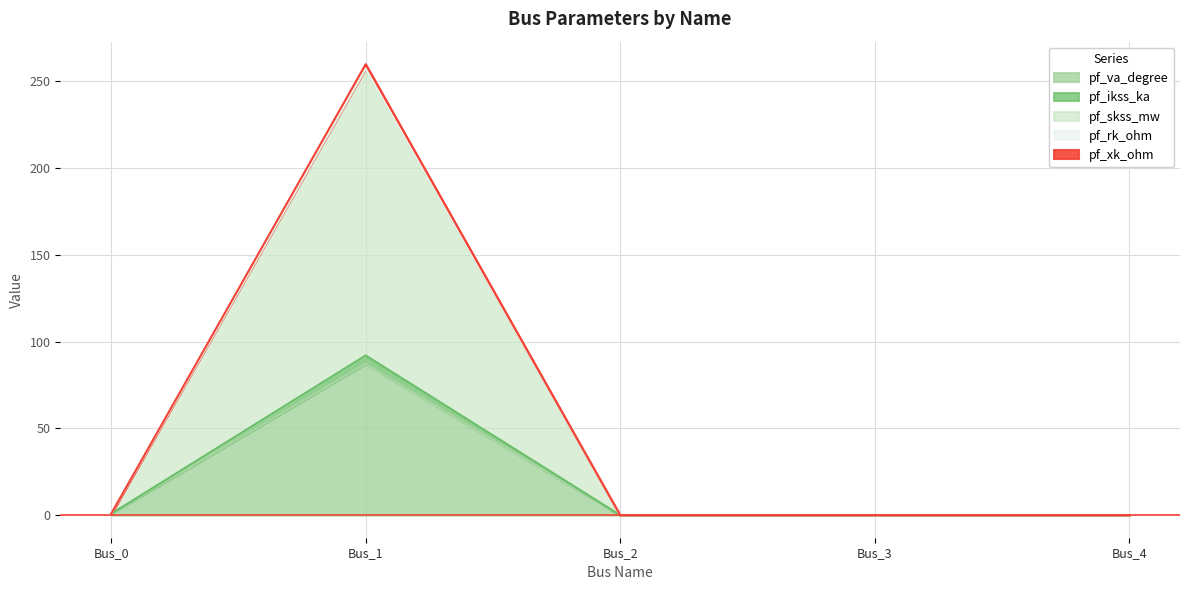

The value of pf_rk_ohm at Bus_1 is 257.4. True or false?

True